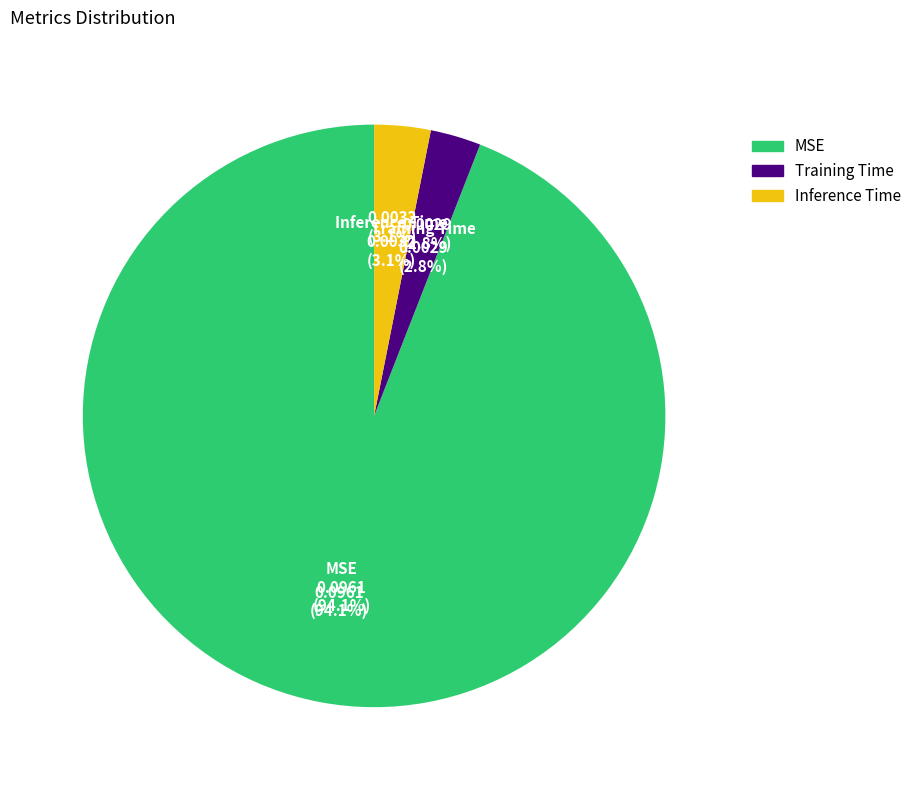

Between Inference Time and Training Time, which is larger?

Inference Time